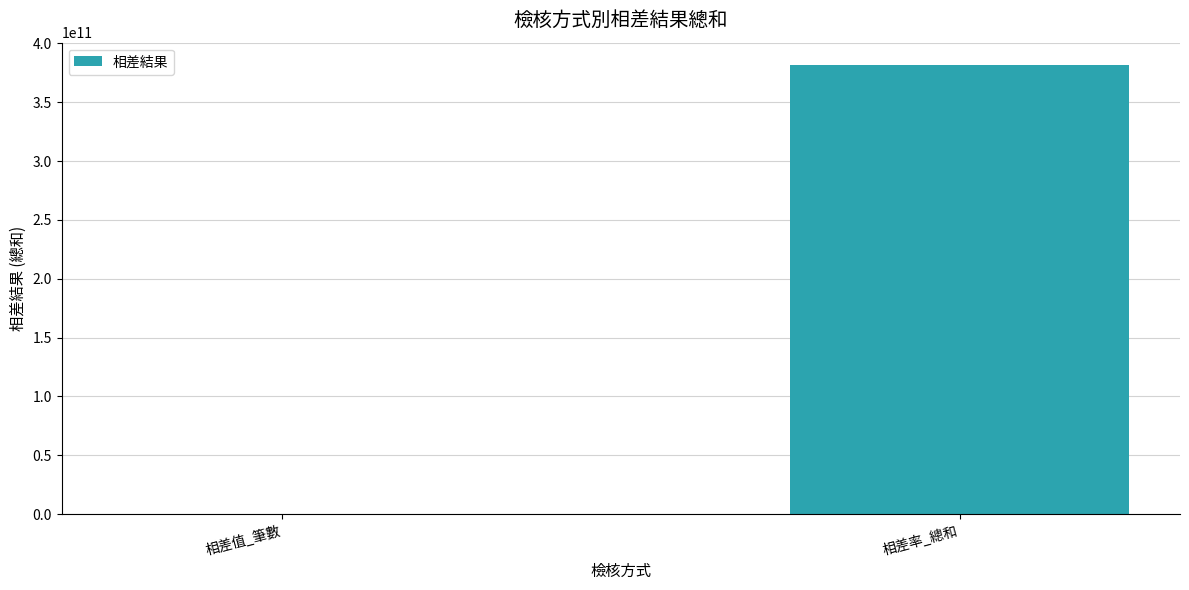

Which has a higher value, 相差率_總和 or 相差值_筆數?

相差率_總和